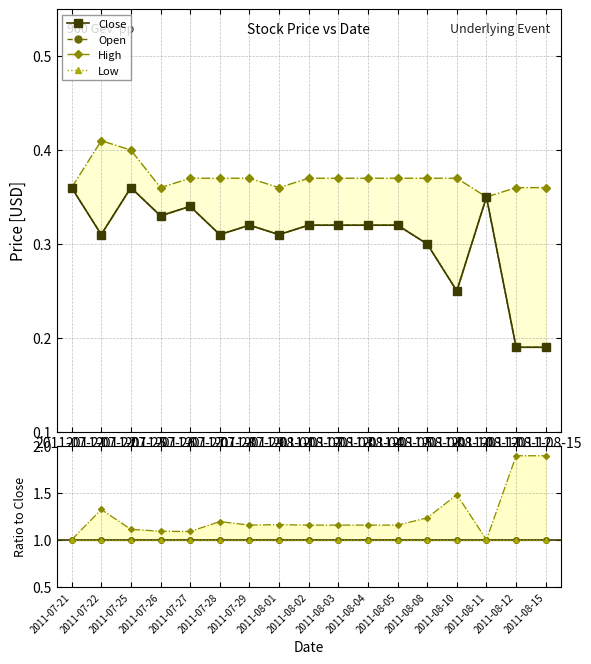

True or false: Close and Low intersect in this chart.

False